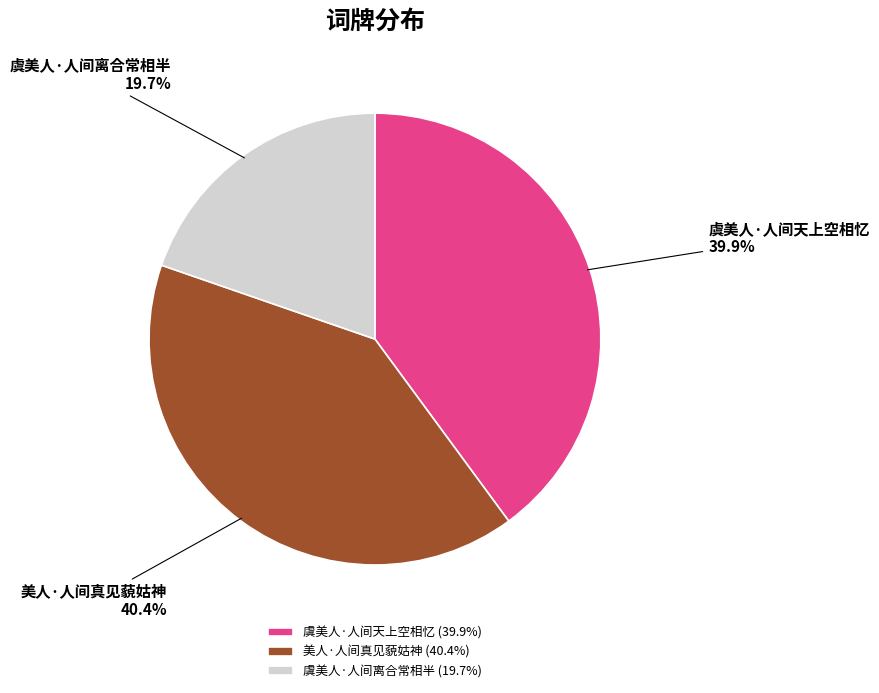

Which has a higher value, 虞美人·人间天上空相忆 or 虞美人·人间离合常相半?

虞美人·人间天上空相忆